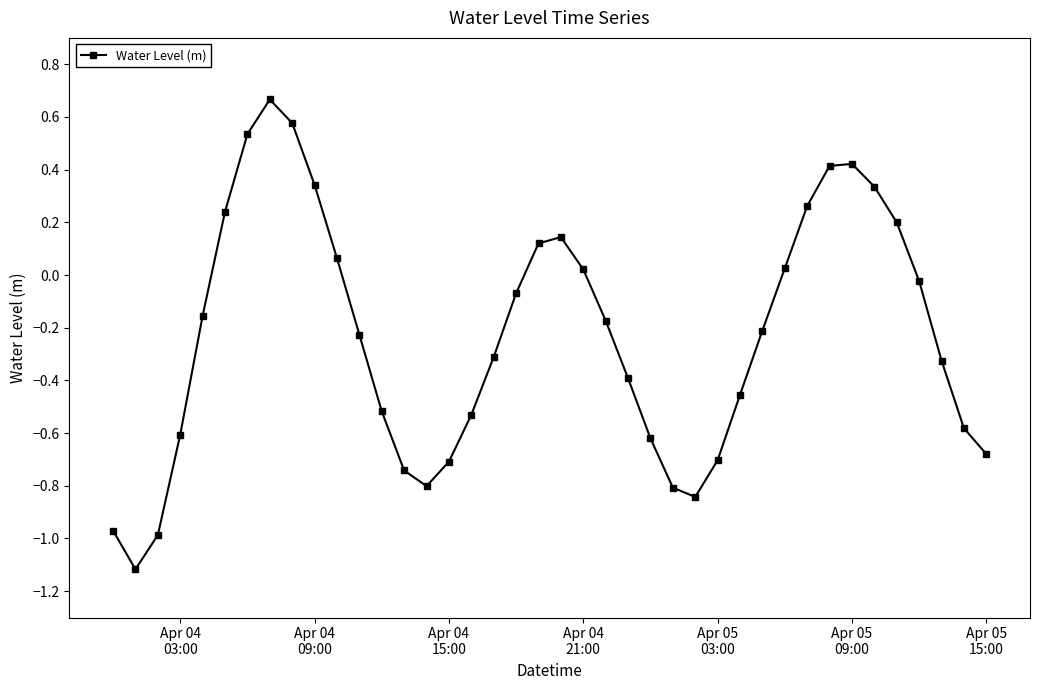

How many positive values are there?

15